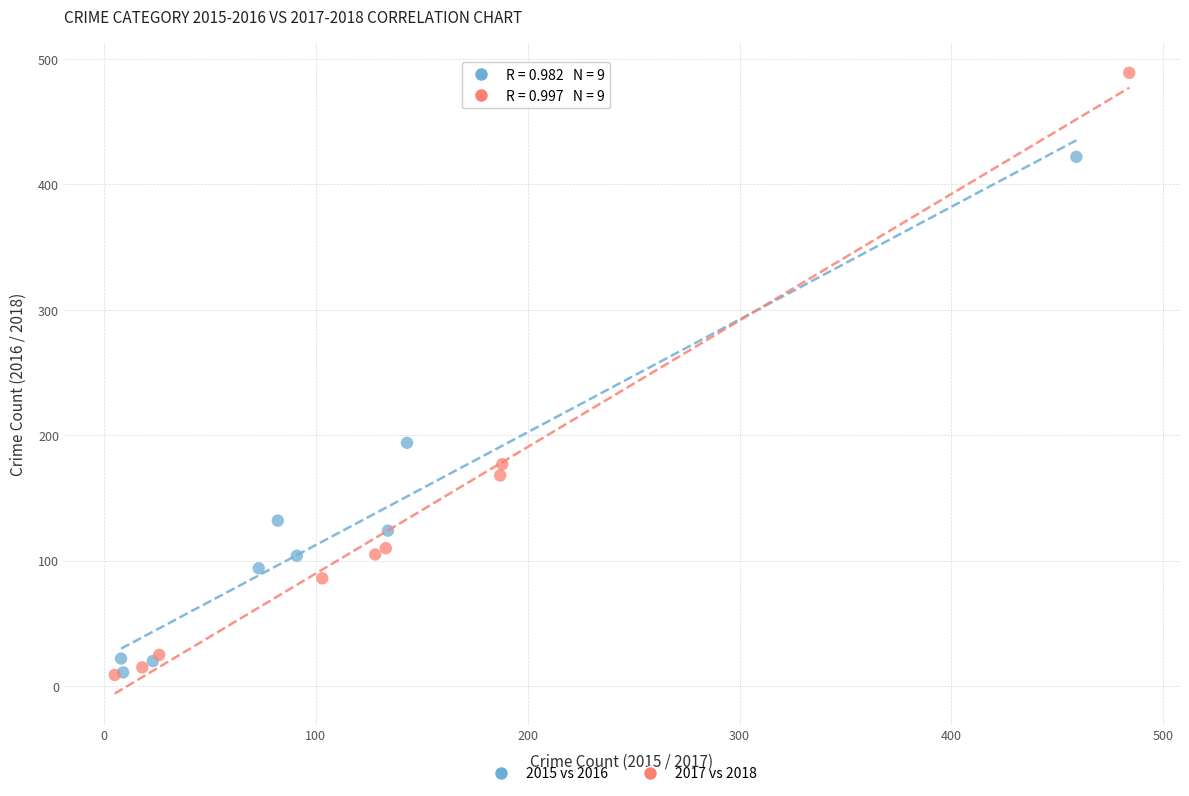

Which series has the largest Y range (max minus min)?

2017 vs 2018